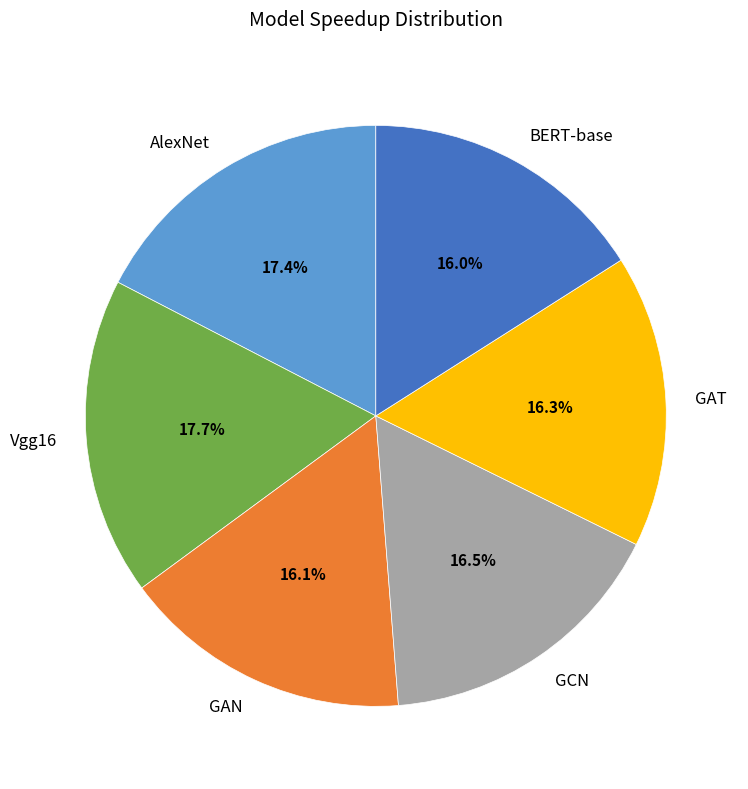

To the nearest percent, what percentage of the pie is AlexNet?

17%